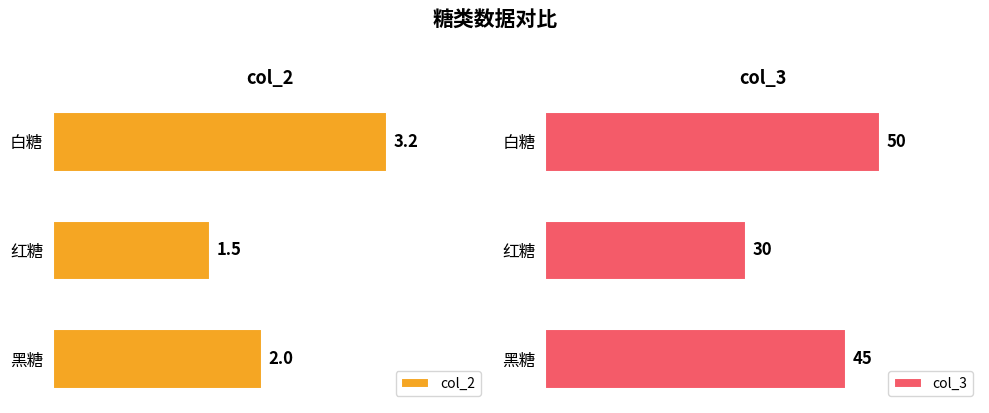

At which label does col_2 reach its minimum?

红糖